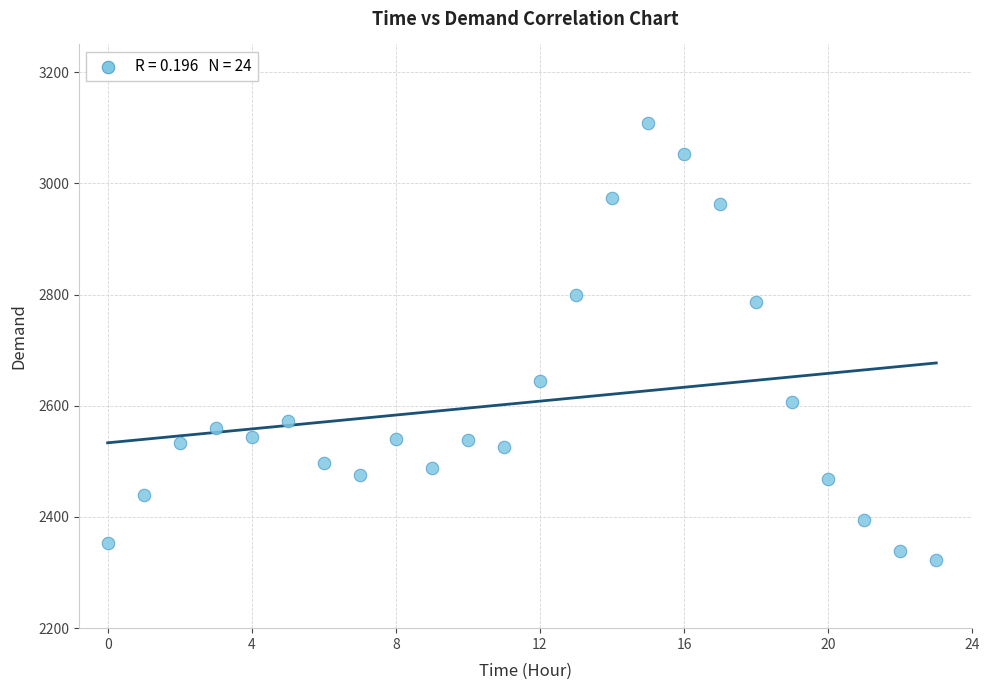

What is the range of Y values (max minus min)?

786